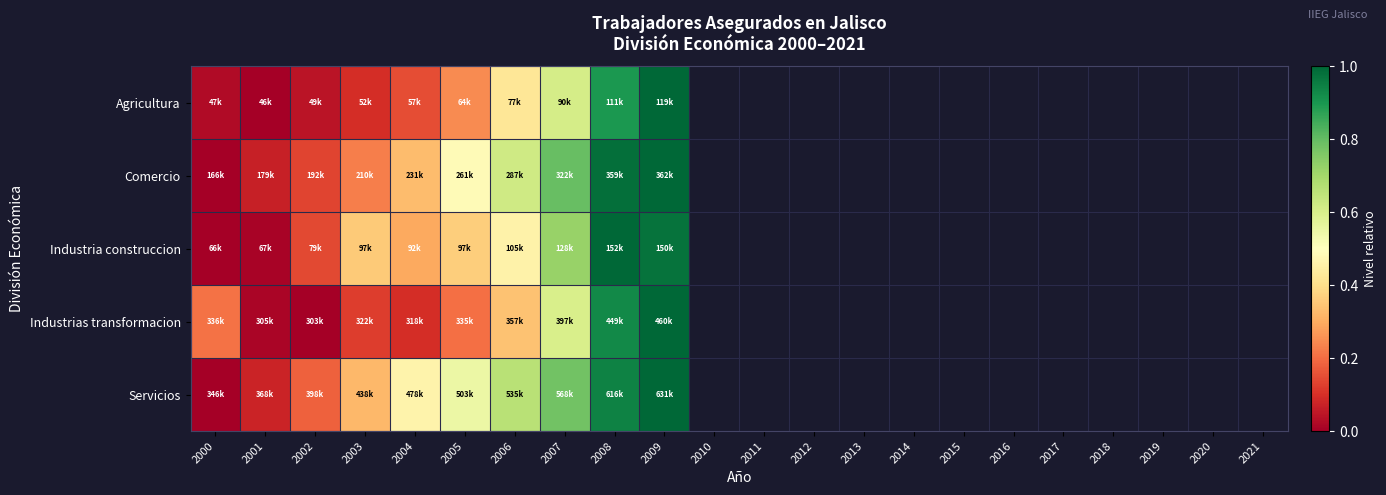

Is the value of Comercio at 2008 greater than the value of Industrias transformacion at 2004?

Yes